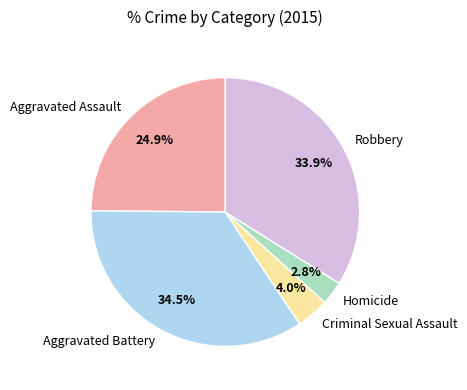

The Homicide slice represents 8% of the pie. True or false?

False